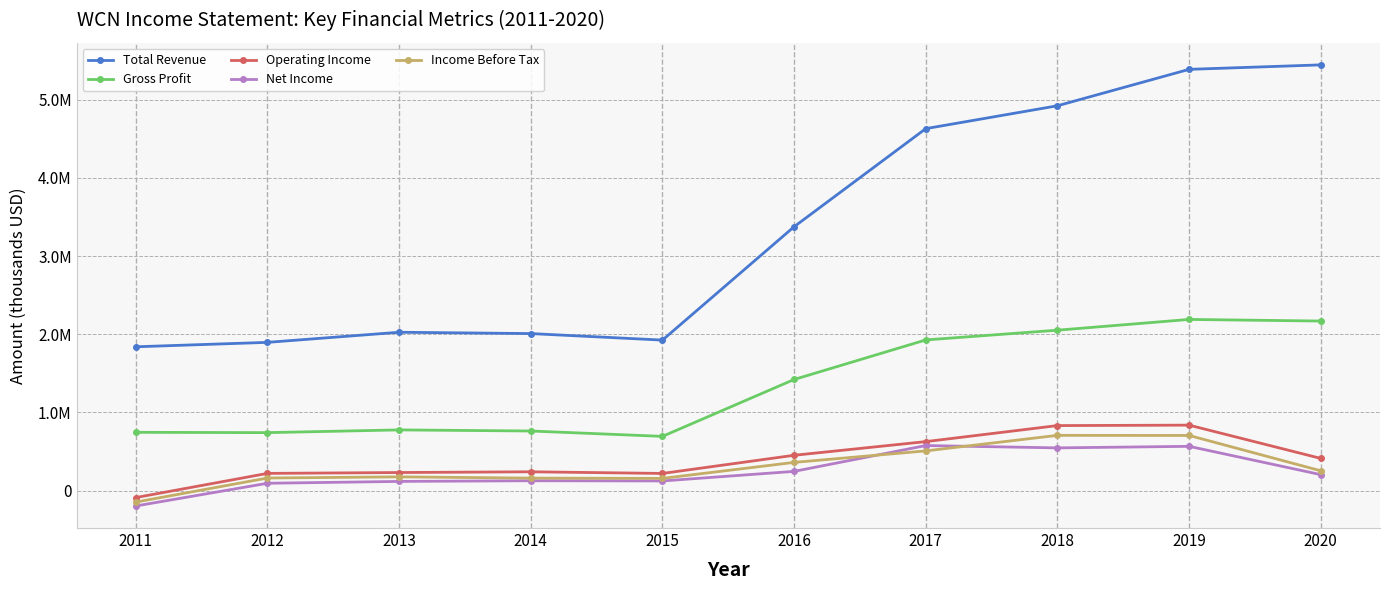

Reading right to left, list all the values displayed in this chart.

Total Revenue: 5446000	5388700	4922900	4630500	3375900	1925600	2009000	2026000	1896700	1840100
Gross Profit: 2169200	2189900	2052300	1927800	1421800	694200	762800	776800	742000	746000
Operating Income: 412400	837800	832200	627100	452300	220000	241100	231700	220800	-88400
Net Income: 204700	566800	546900	576800	246500	123900	126500	118000	94400	-196100
Income Before Tax: 253900	705900	707100	508500	361400	156800	160300	176300	161500	-146300